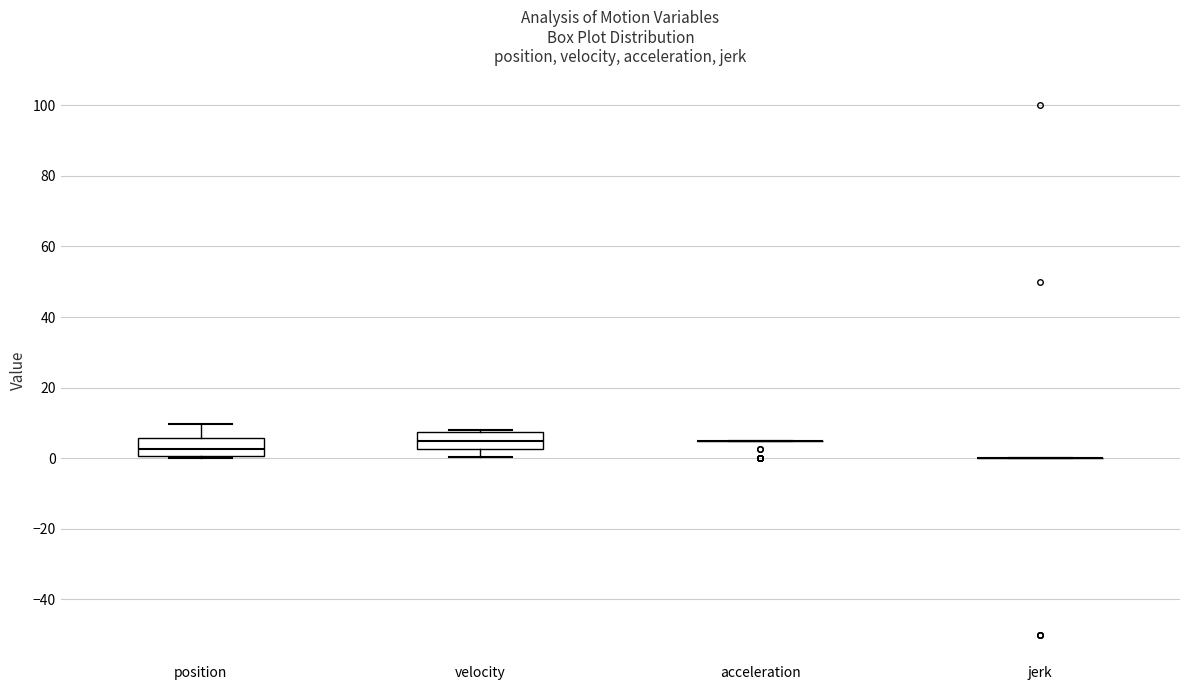

Reading left to right, transcribe this box plot: for each box, give where its median line is, the range the box spans, and where its two whiskers end, as read against the y-axis. The values are not printed on the chart, so give them approximately, as read against the axis.

position: median 2, box 0 to 6, whiskers 0 (just below the box's lower edge) to 10
velocity: median 6, box 2 to 8, whiskers 0 to 8
acceleration: box collapsed to a line at 6, whiskers 6 to 6
jerk: box collapsed to a line at 0, whiskers 0 to 0